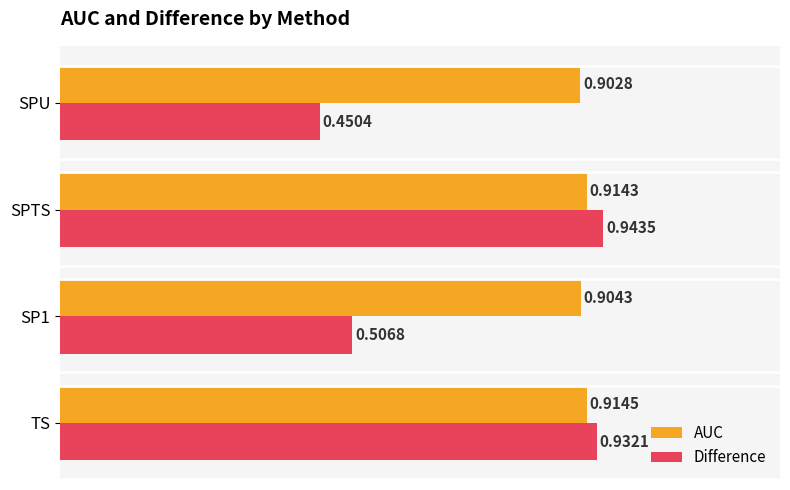

At how many categories does at least one series exceed 0?

4